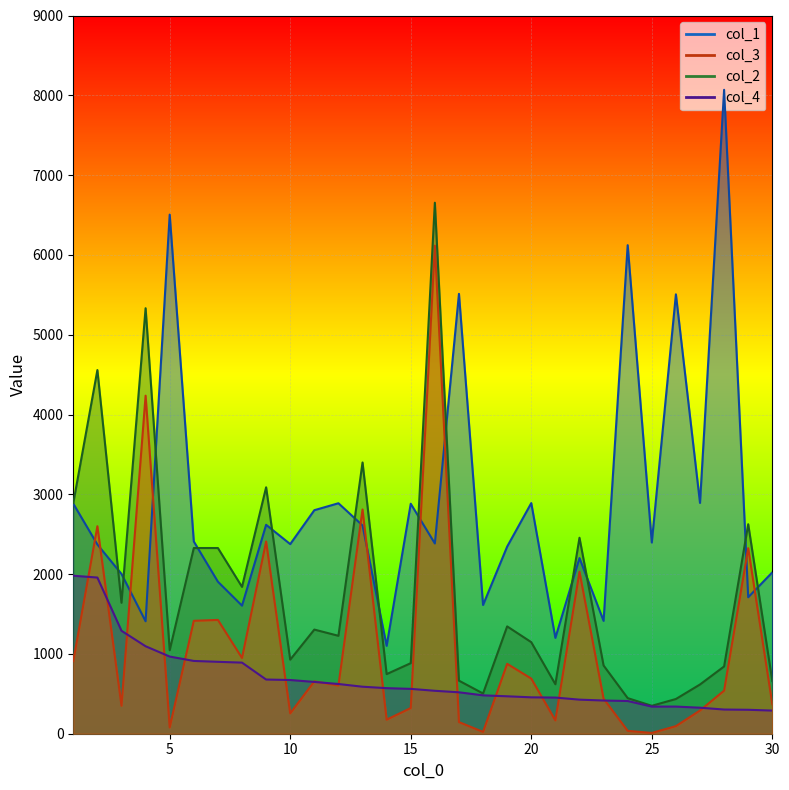

List the series in order of their overall mean, highest first.

col_1, col_2, col_3, col_4